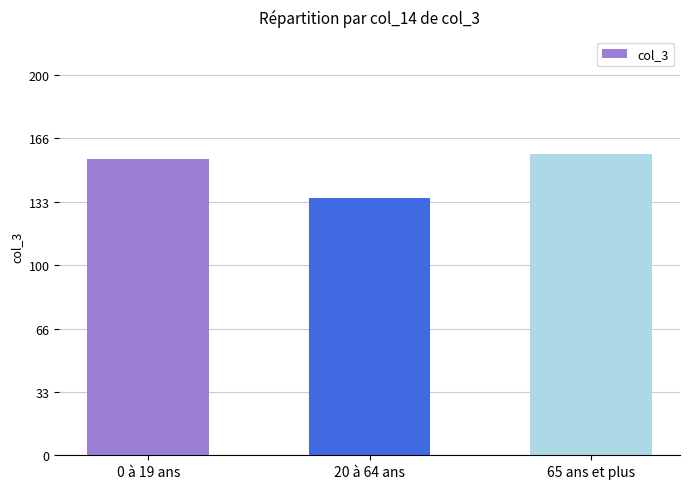

Reading left to right, transcribe all the data shown in this chart.

0 à 19 ans=155983078.7	20 à 64 ans=135563115.0	65 ans et plus=158627744.0